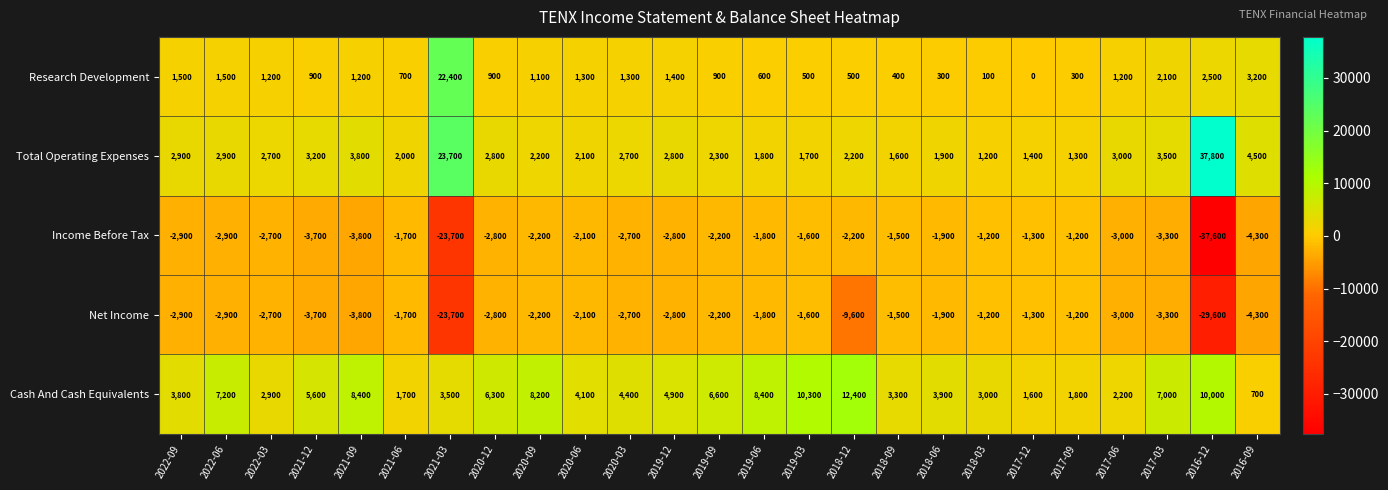

What is the sum of the Cash And Cash Equivalents values at 2020-09 and 2019-06?

16600